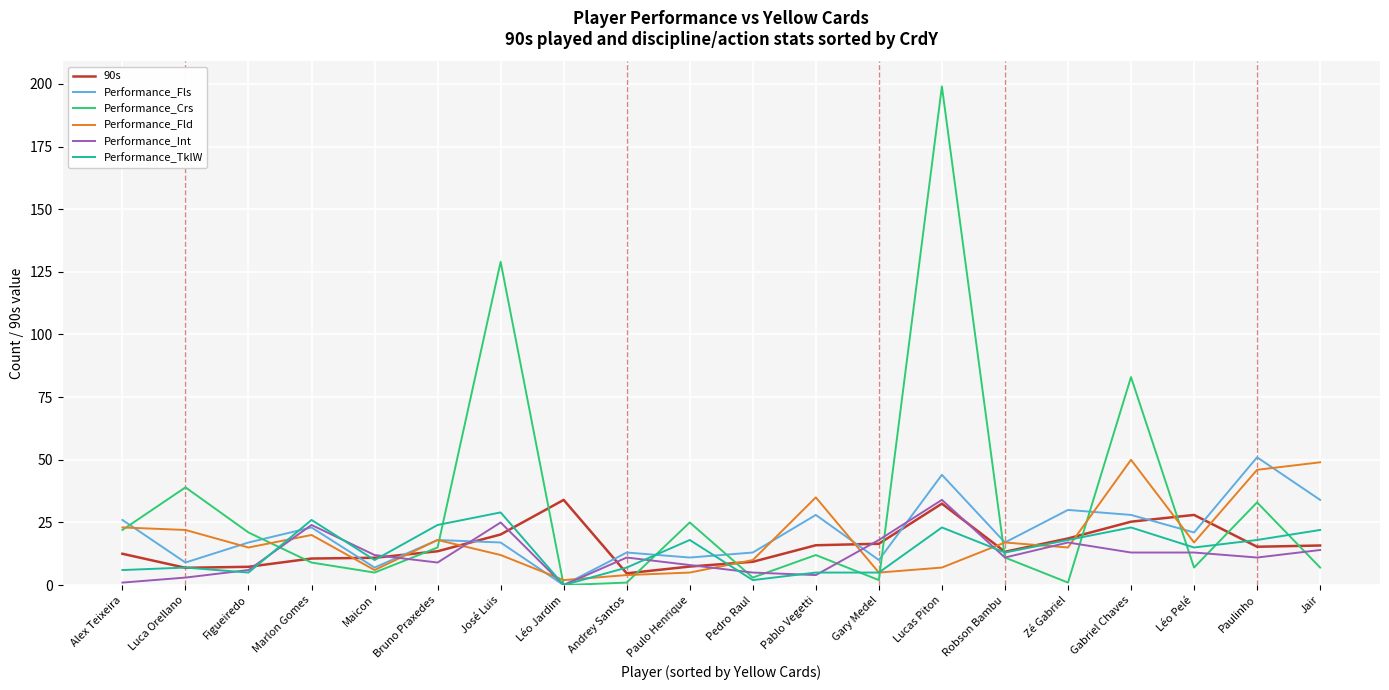

At how many categories does at least one series exceed 107?

2